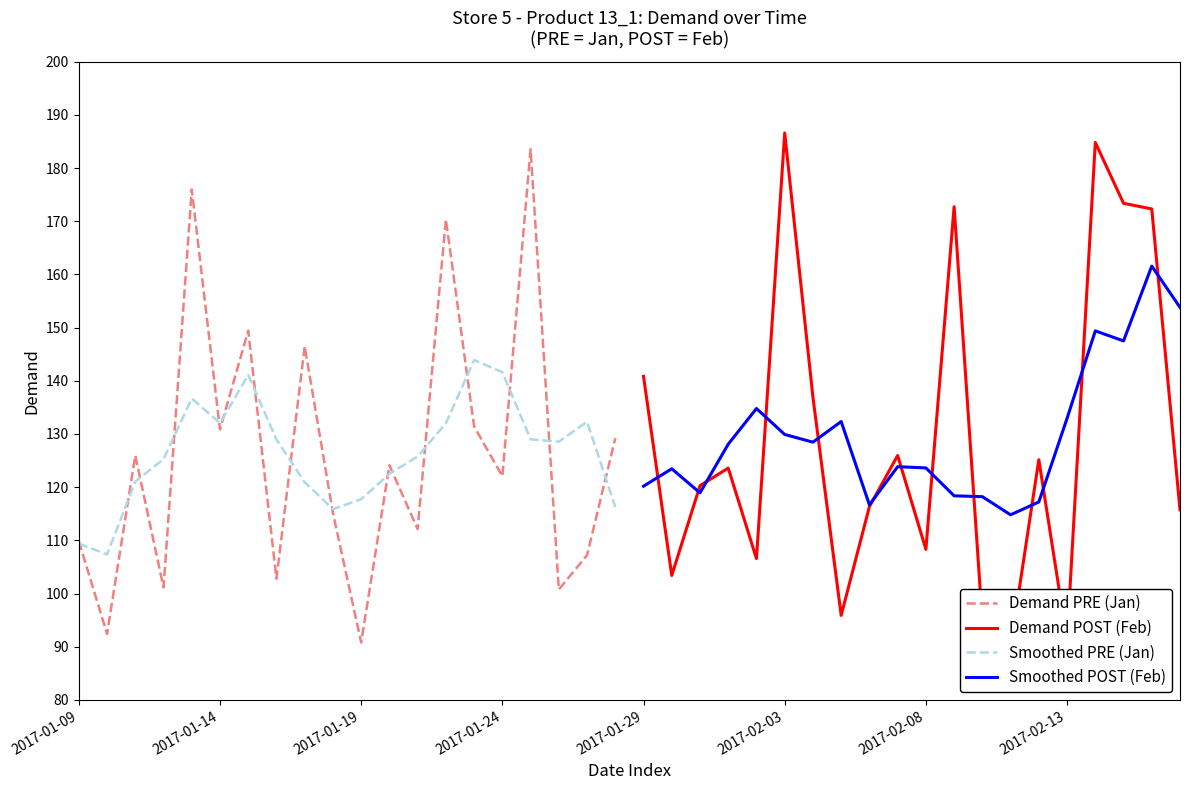

At how many categories does at least one series exceed 127?

15